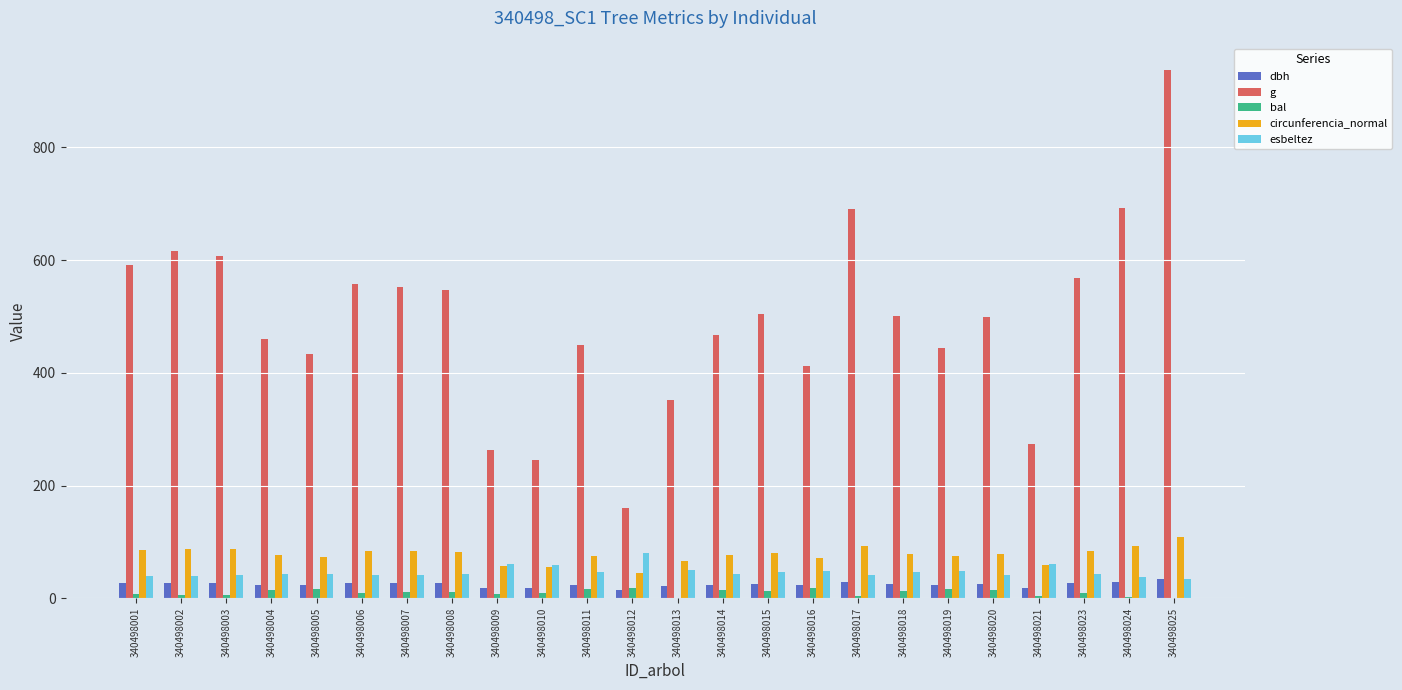

What is the sum of all dbh values?

592.2